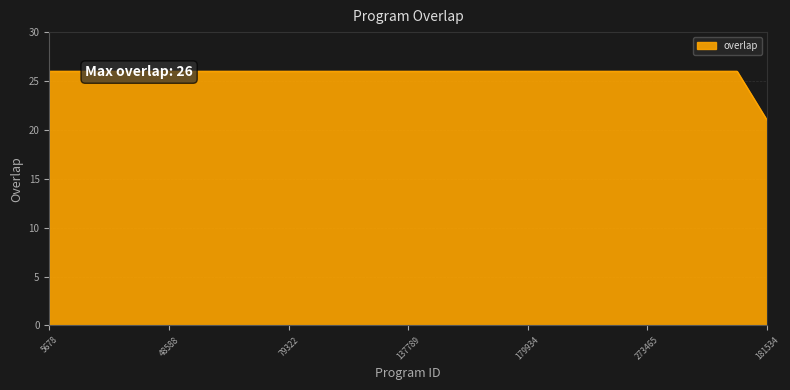

The chart shows a value of 35 at 157240. True or false?

False